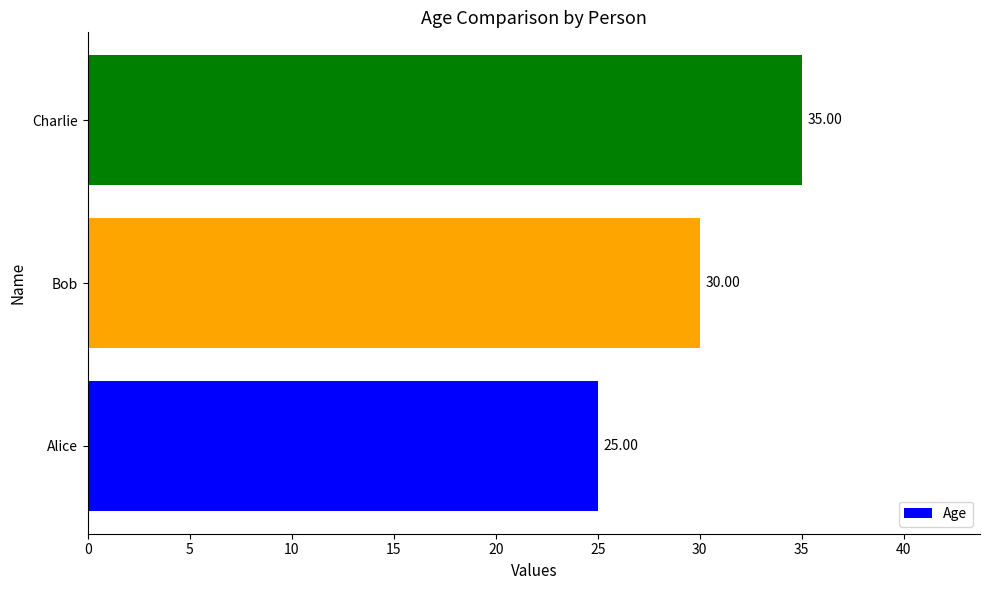

At which label is the value closest to 30?

Bob